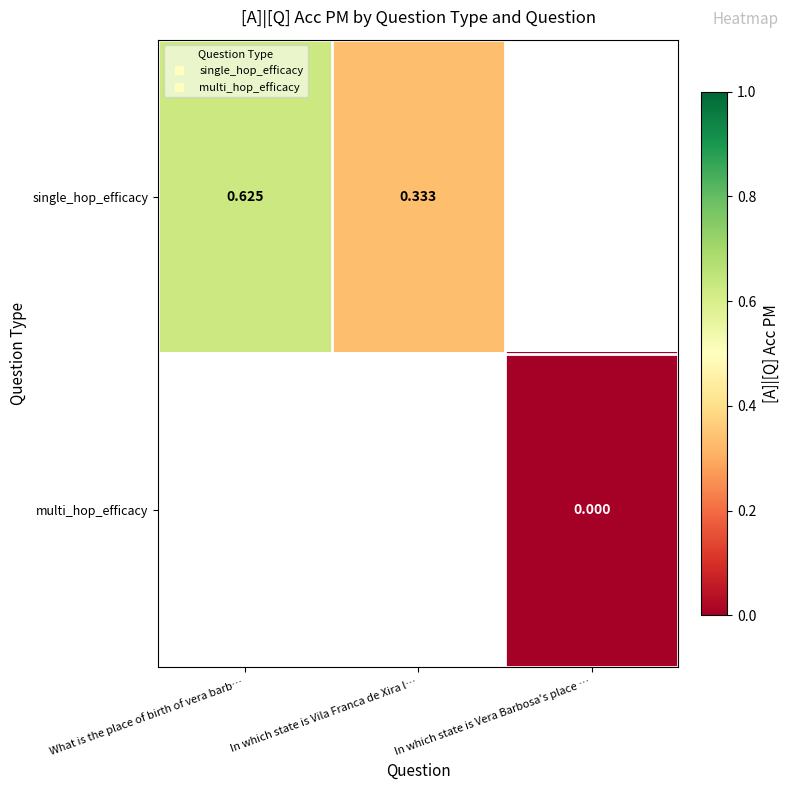

Rank the series by their maximum value, from highest to lowest.

single_hop_efficacy, multi_hop_efficacy